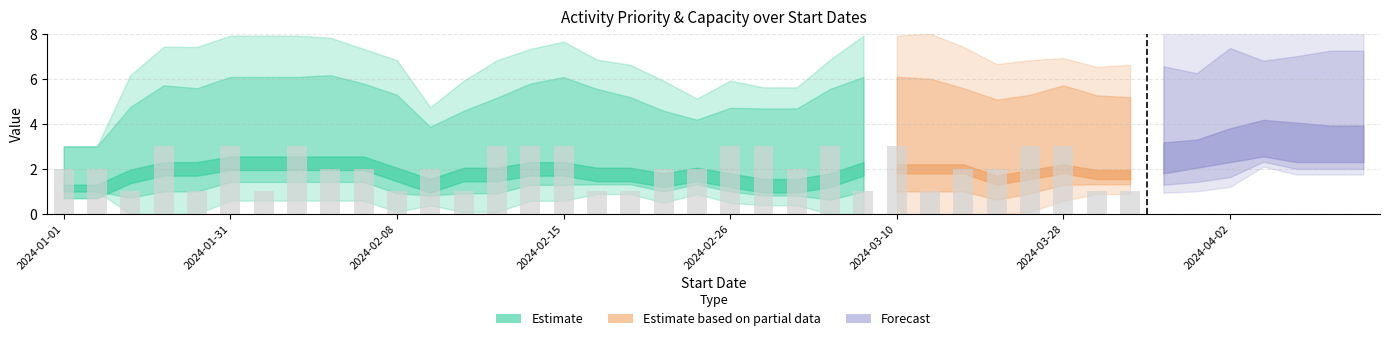

Is it true that Priority equals 1 at 2024-01-06?

True